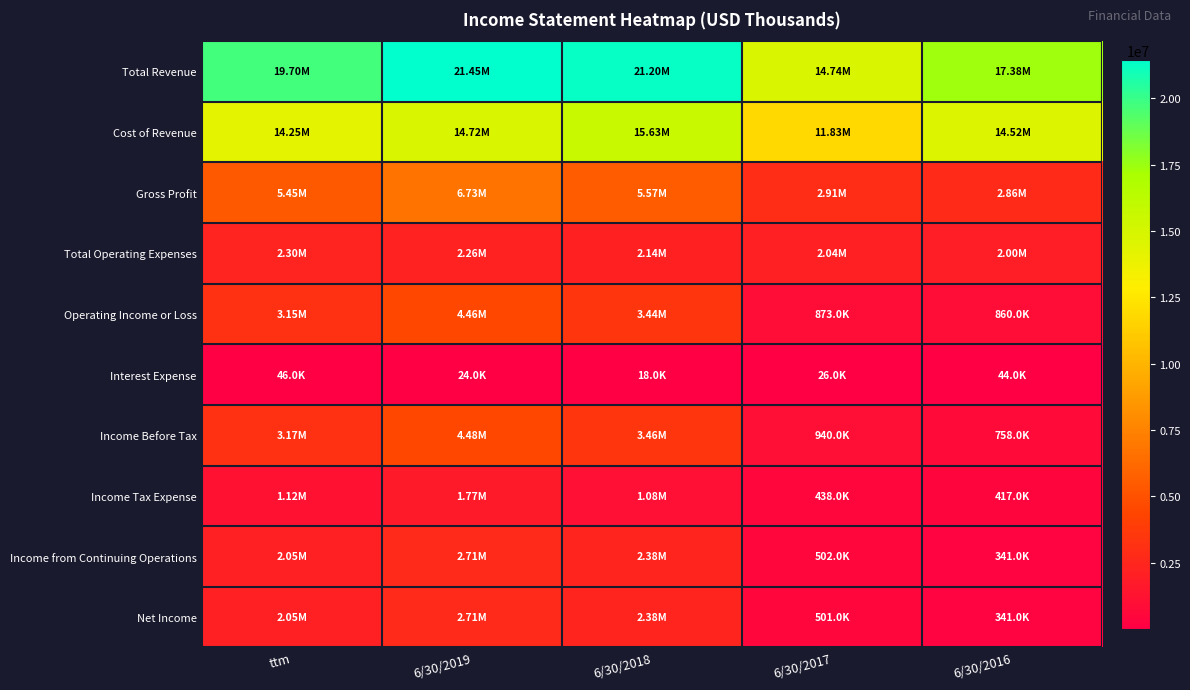

Reading right to left, list all the values displayed in this chart.

Total Revenue: 6/30/2016=17382000	6/30/2017=14742000	6/30/2018=21201000	6/30/2019=21451000	ttm=19700000
Cost of Revenue: 6/30/2016=14518000	6/30/2017=11830000	6/30/2018=15627000	6/30/2019=14724000	ttm=14250000
Gross Profit: 6/30/2016=2863000	6/30/2017=2911000	6/30/2018=5573000	6/30/2019=6726000	ttm=5448000
Total Operating Expenses: 6/30/2016=2004000	6/30/2017=2039000	6/30/2018=2136000	6/30/2019=2264000	ttm=2300000
Operating Income or Loss: 6/30/2016=860000	6/30/2017=873000	6/30/2018=3437000	6/30/2019=4462000	ttm=3148000
Interest Expense: 6/30/2016=44000	6/30/2017=26000	6/30/2018=18000	6/30/2019=24000	ttm=46000
Income Before Tax: 6/30/2016=758000	6/30/2017=940000	6/30/2018=3456000	6/30/2019=4484000	ttm=3170000
Income Tax Expense: 6/30/2016=417000	6/30/2017=438000	6/30/2018=1081000	6/30/2019=1775000	ttm=1122000
Income from Continuing Operations: 6/30/2016=341000	6/30/2017=502000	6/30/2018=2375000	6/30/2019=2709000	ttm=2048000
Net Income: 6/30/2016=341000	6/30/2017=501000	6/30/2018=2375000	6/30/2019=2709000	ttm=2049000